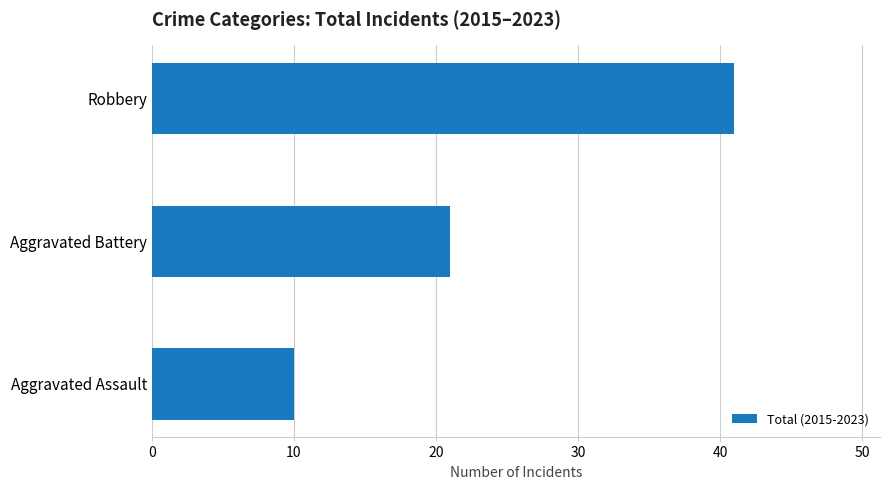

Where is the data nearest to the value 25?

Aggravated Battery